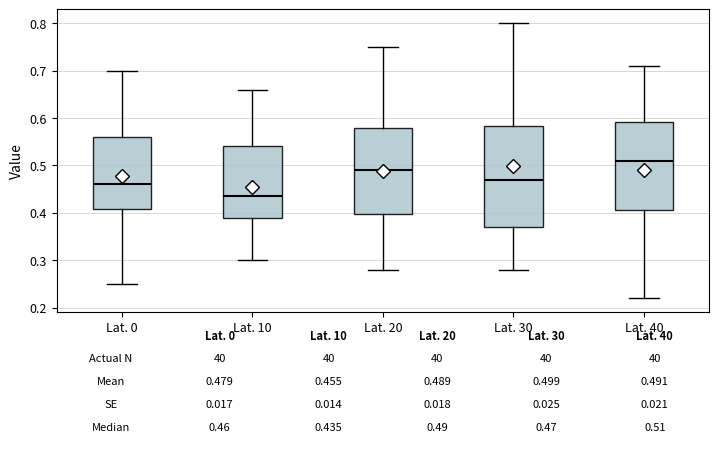

Which box's median line is the highest?

Lat. 40